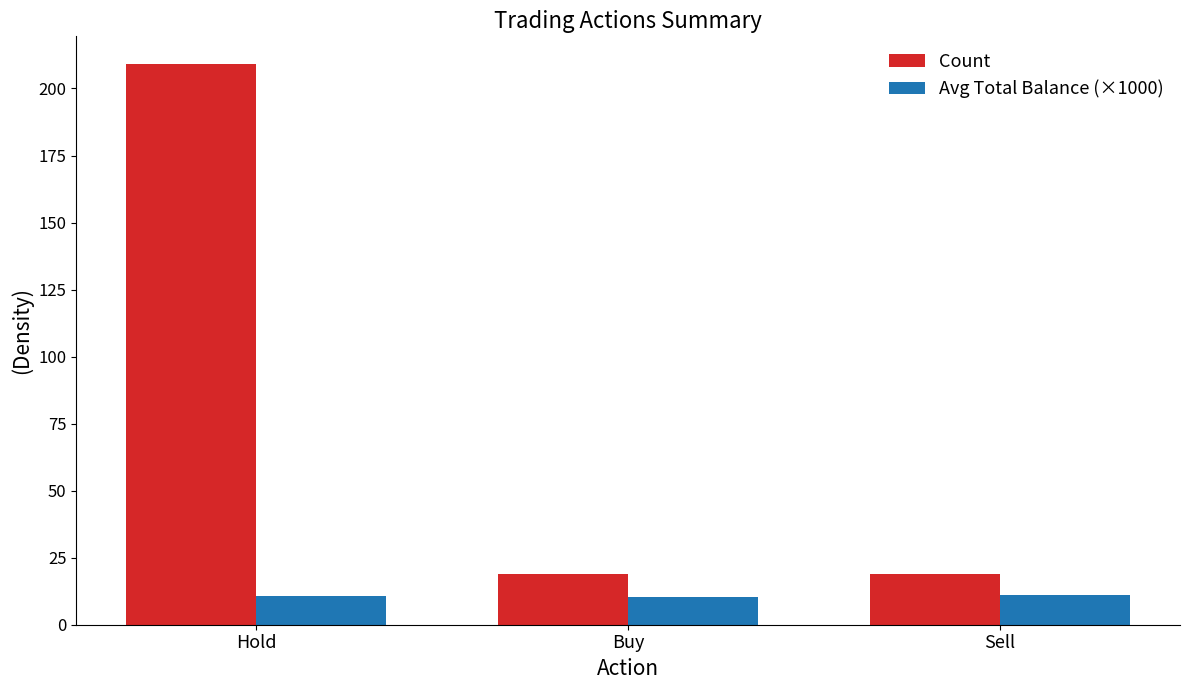

The Avg Total Balance (×1000) series shows 10.5 at Buy. True or false?

True